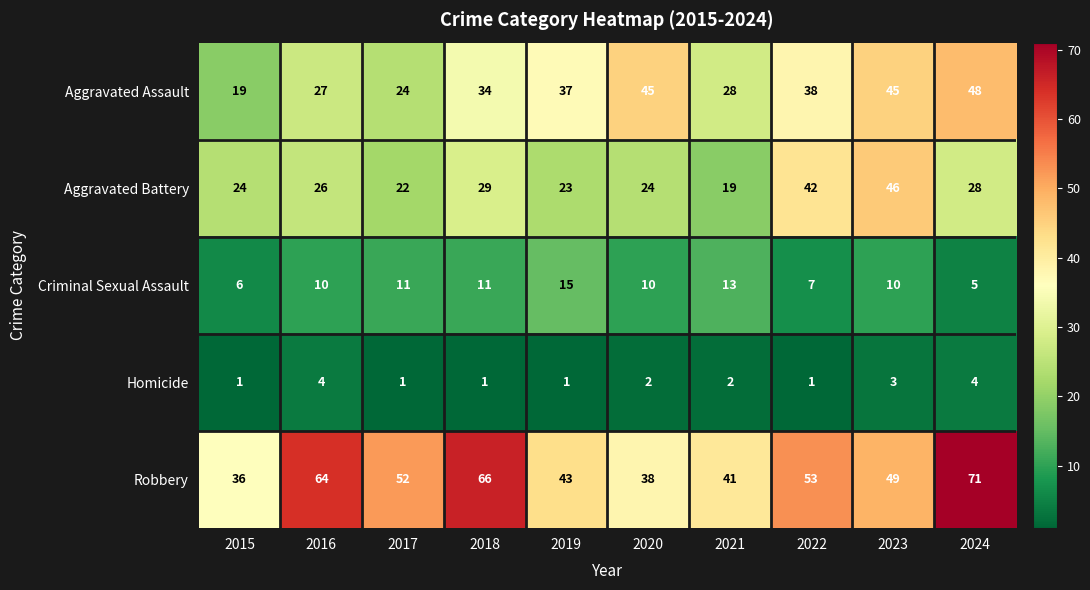

What is the maximum value for Criminal Sexual Assault?

15